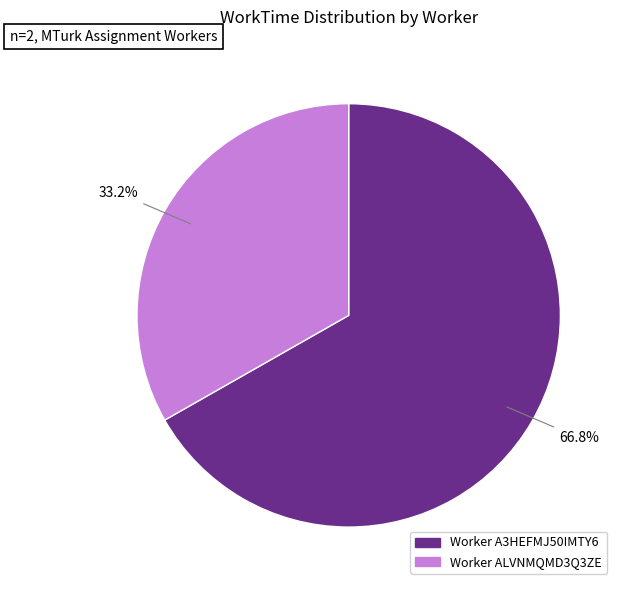

How many slices are in this pie chart?

2